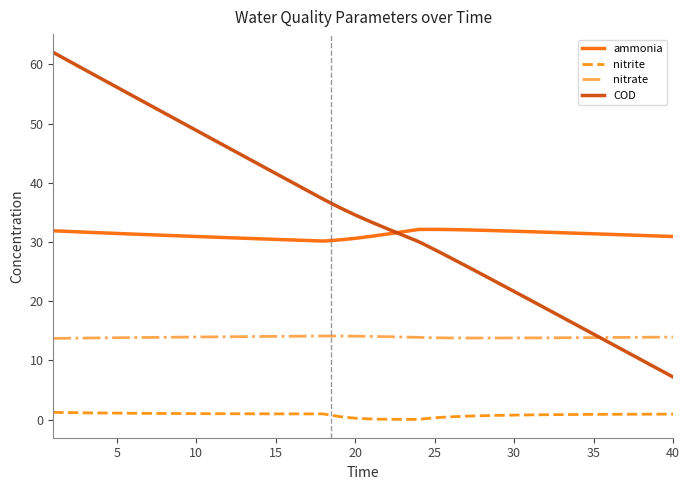

Which series has the largest total across all categories?

COD